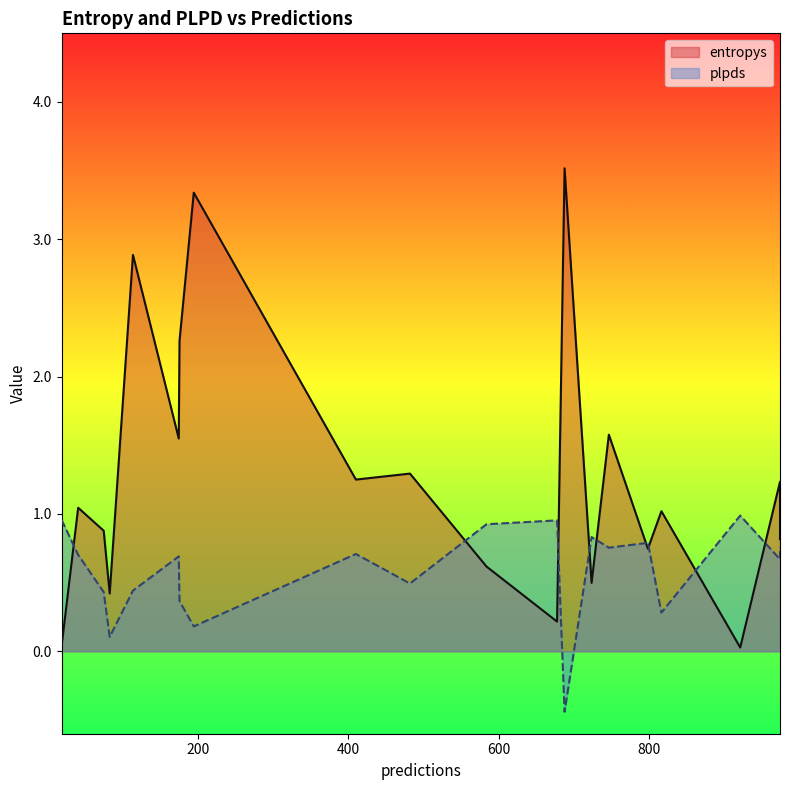

How many lines are shown in the chart?

2